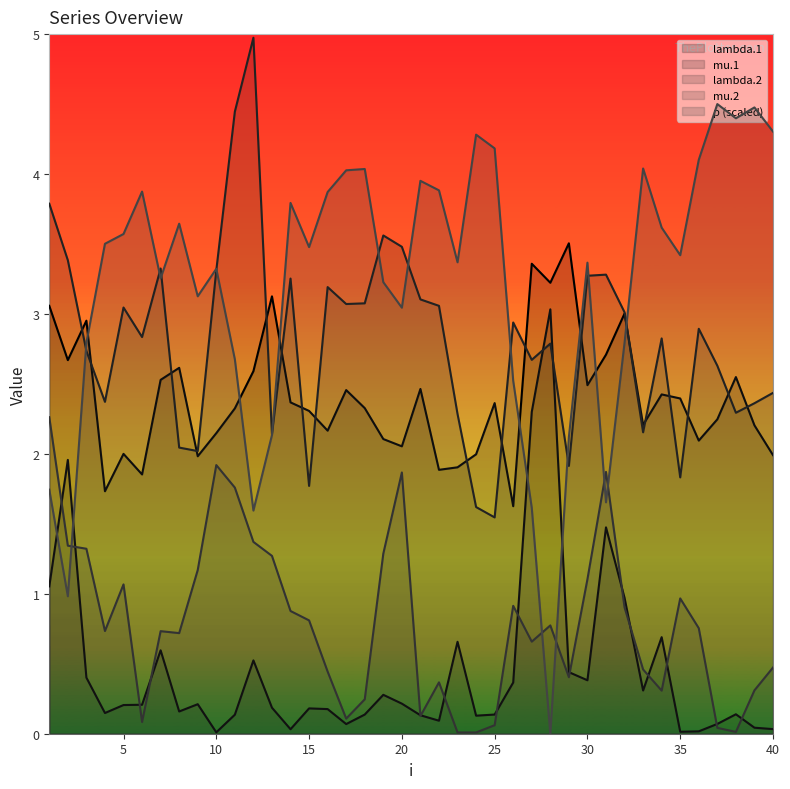

True or false: lambda.2 has a value of 1.8 at 12.

False